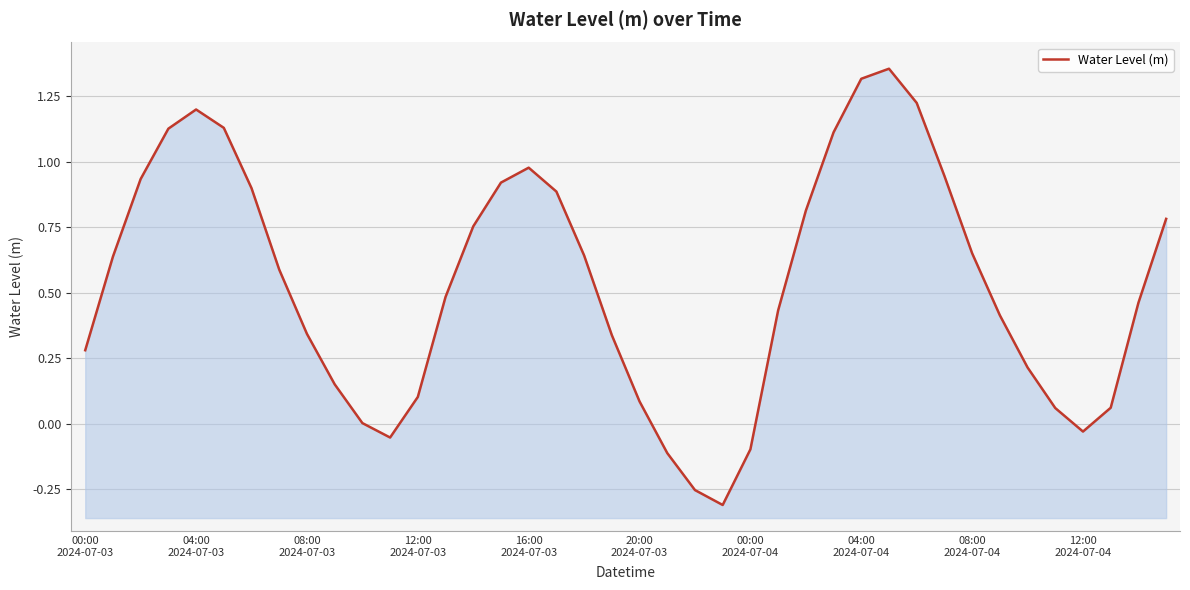

Does the chart display data point markers on the line(s)?

No